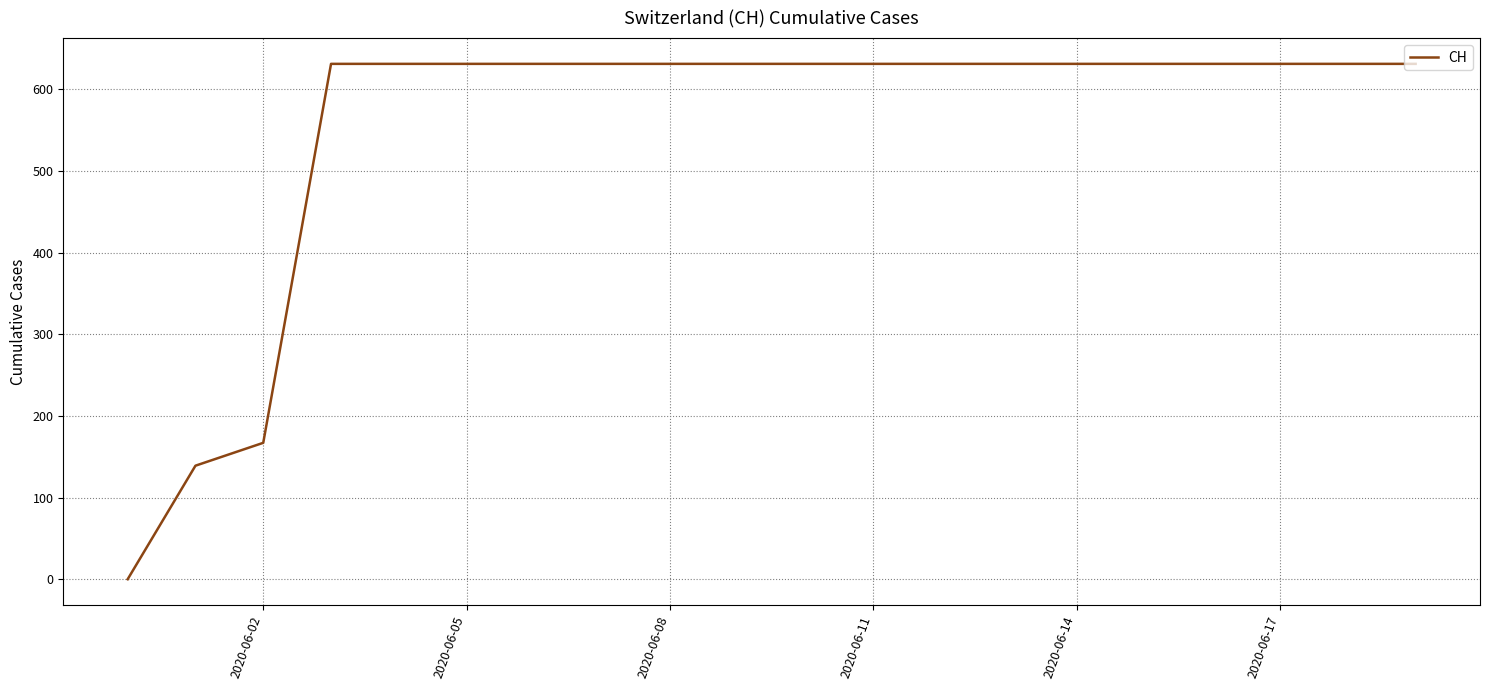

What is the greatest value displayed?

631